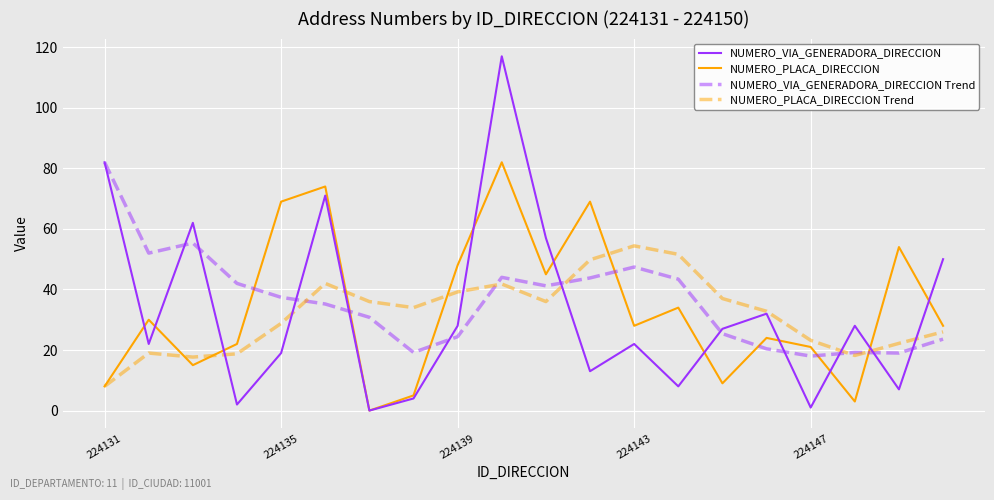

What is the sum of all NUMERO_VIA_GENERADORA_DIRECCION Trend values?

723.7